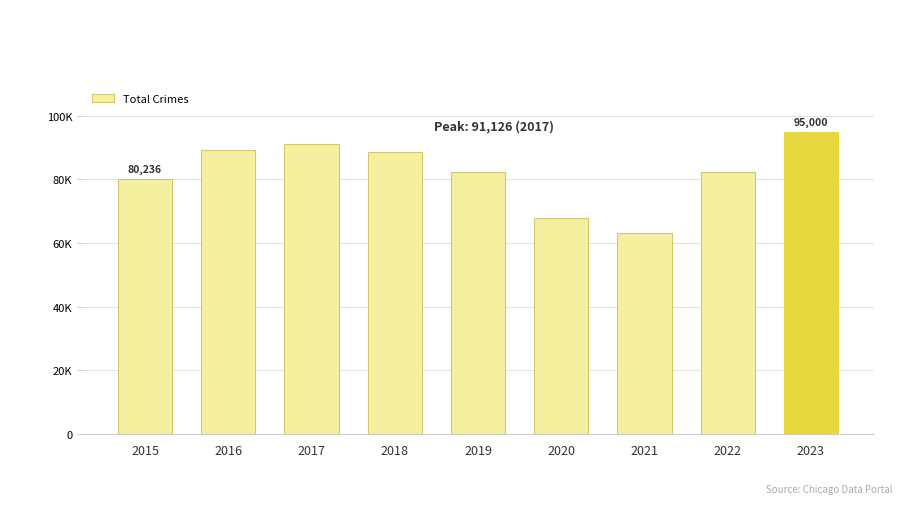

Are the bars horizontal?

No